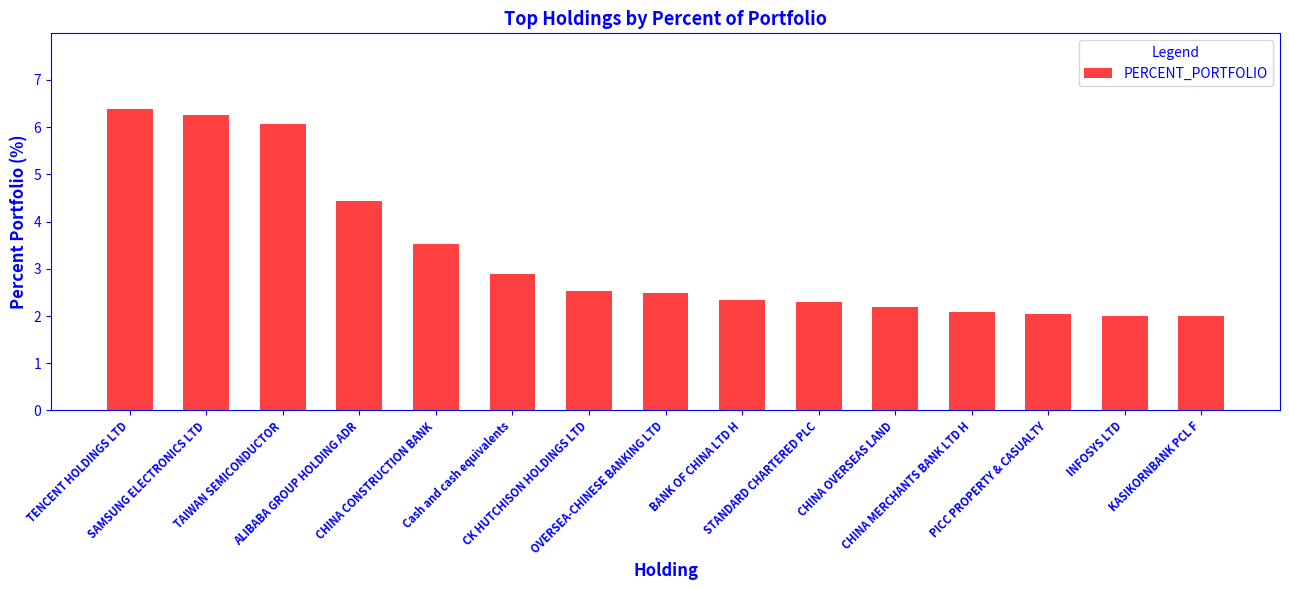

Read the value at OVERSEA-CHINESE BANKING LTD.

2.5